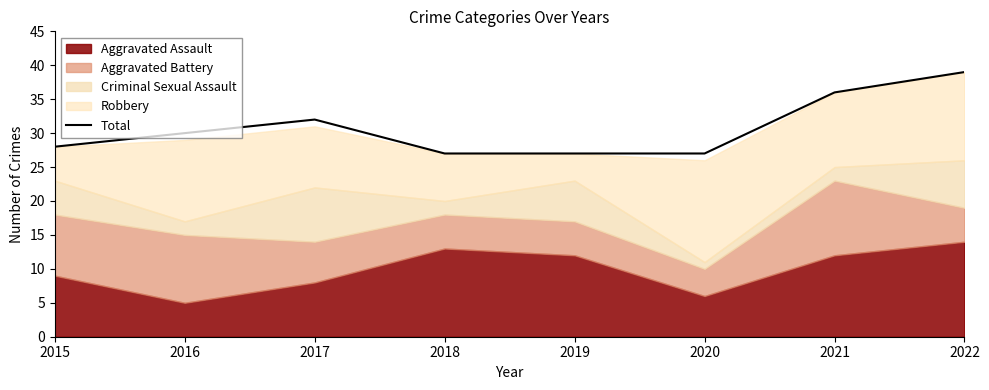

What is the sum of all values?

246